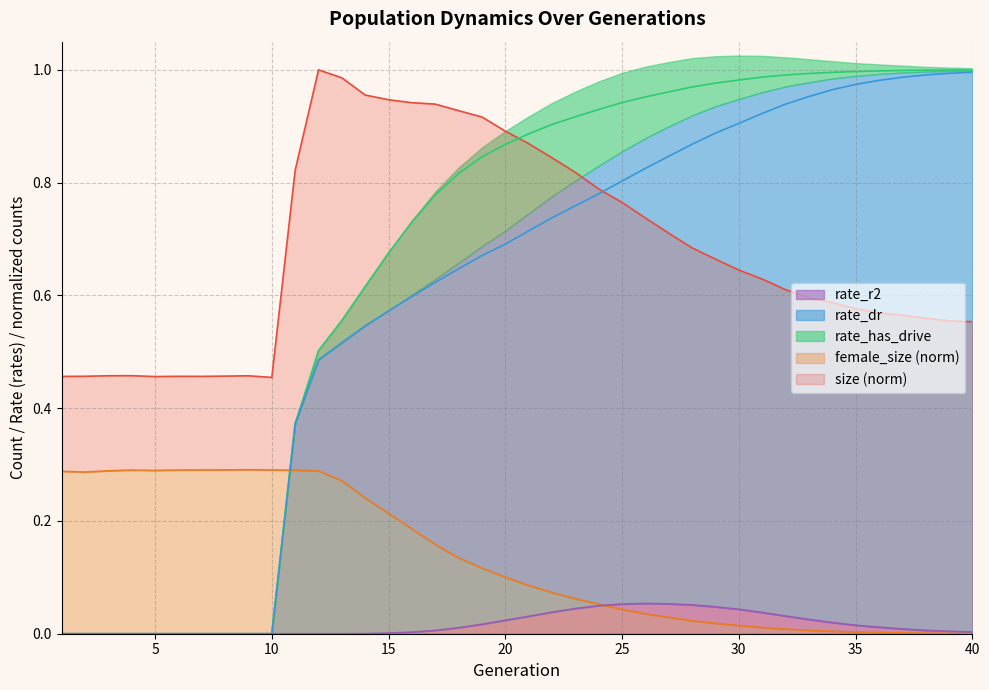

Reading left to right, what are all the values shown in this chart?

size: 1=0.5	2=0.5	3=0.5	4=0.5	5=0.5	6=0.5	7=0.5	8=0.5	9=0.5	10=0.5	11=0.8	12=1.0	13=1.0	14=1.0	15=0.9	16=0.9	17=0.9	18=0.9	19=0.9	20=0.9	21=0.9	22=0.8	23=0.8	24=0.8	25=0.8	26=0.7	27=0.7	28=0.7	29=0.7	30=0.6	31=0.6	32=0.6	33=0.6	34=0.6	35=0.6	36=0.6	37=0.6	38=0.6	39=0.6	40=0.6
female_size: 1=0.3	2=0.3	3=0.3	4=0.3	5=0.3	6=0.3	7=0.3	8=0.3	9=0.3	10=0.3	11=0.3	12=0.3	13=0.3	14=0.2	15=0.2	16=0.2	17=0.2	18=0.1	19=0.1	20=0.1	21=0.1	22=0.1	23=0.1	24=0.1	25=0.0	26=0.0	27=0.0	28=0.0	29=0.0	30=0.0	31=0.0	32=0.0	33=0.0	34=0.0	35=0.0	36=0.0	37=0.0	38=0.0	39=0.0	40=0.0
rate_dr: 1=0.0	2=0.0	3=0.0	4=0.0	5=0.0	6=0.0	7=0.0	8=0.0	9=0.0	10=0.0	11=0.4	12=0.5	13=0.5	14=0.5	15=0.6	16=0.6	17=0.6	18=0.6	19=0.7	20=0.7	21=0.7	22=0.7	23=0.8	24=0.8	25=0.8	26=0.8	27=0.8	28=0.9	29=0.9	30=0.9	31=0.9	32=0.9	33=1.0	34=1.0	35=1.0	36=1.0	37=1.0	38=1.0	39=1.0	40=1.0
rate_has_drive: 1=0.0	2=0.0	3=0.0	4=0.0	5=0.0	6=0.0	7=0.0	8=0.0	9=0.0	10=0.0	11=0.4	12=0.5	13=0.6	14=0.6	15=0.7	16=0.7	17=0.8	18=0.8	19=0.8	20=0.9	21=0.9	22=0.9	23=0.9	24=0.9	25=0.9	26=1.0	27=1.0	28=1.0	29=1.0	30=1.0	31=1.0	32=1.0	33=1.0	34=1.0	35=1.0	36=1.0	37=1.0	38=1.0	39=1.0	40=1.0
rate_r2: 1=0.0	2=0.0	3=0.0	4=0.0	5=0.0	6=0.0	7=0.0	8=0.0	9=0.0	10=0.0	11=0.0	12=0.0	13=0.0	14=0.0	15=0.0	16=0.0	17=0.0	18=0.0	19=0.0	20=0.0	21=0.0	22=0.0	23=0.0	24=0.0	25=0.1	26=0.1	27=0.1	28=0.1	29=0.0	30=0.0	31=0.0	32=0.0	33=0.0	34=0.0	35=0.0	36=0.0	37=0.0	38=0.0	39=0.0	40=0.0